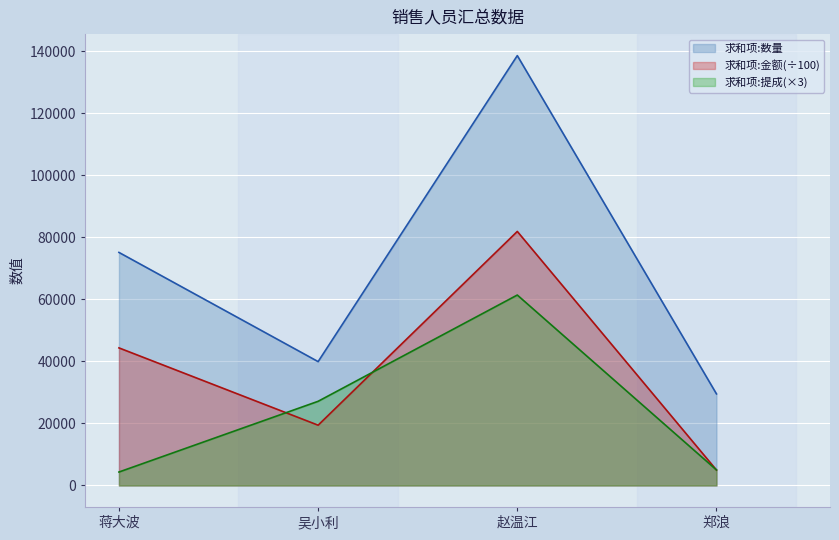

What position from the left is 郑浪?

4